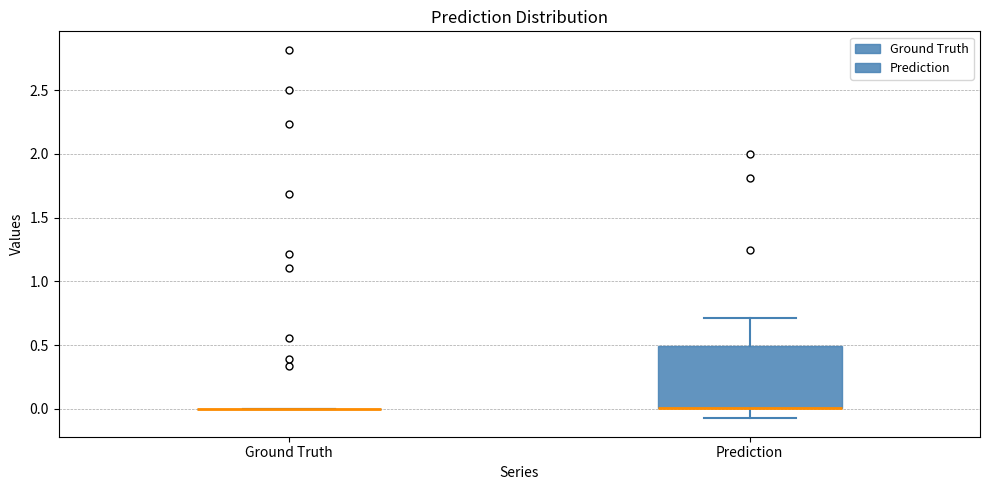

Reading left to right, read every box against the y-axis: the position of its median line, the range the box covers, and the ends of its whiskers. The values are not printed on the chart, so give them approximately, as read against the axis.

Ground Truth: box collapsed to a line at 0.00, whiskers 0.00 to 0.00
Prediction: median 0.00 (drawn on the box's lower edge), box 0.00 to 0.50, whiskers -0.05 to 0.70